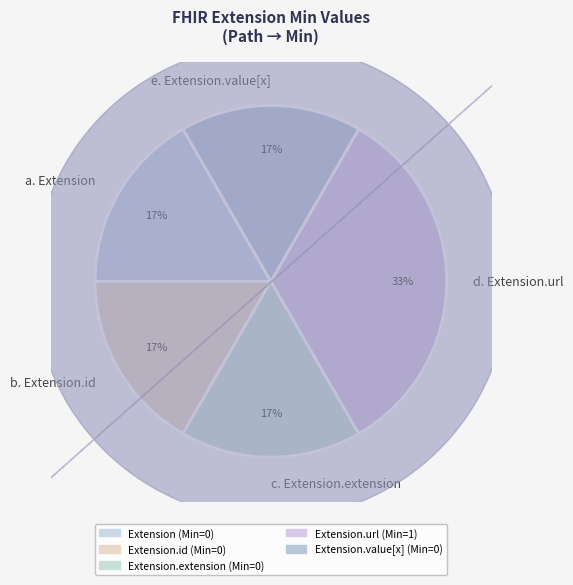

How many slices are in this pie chart?

5